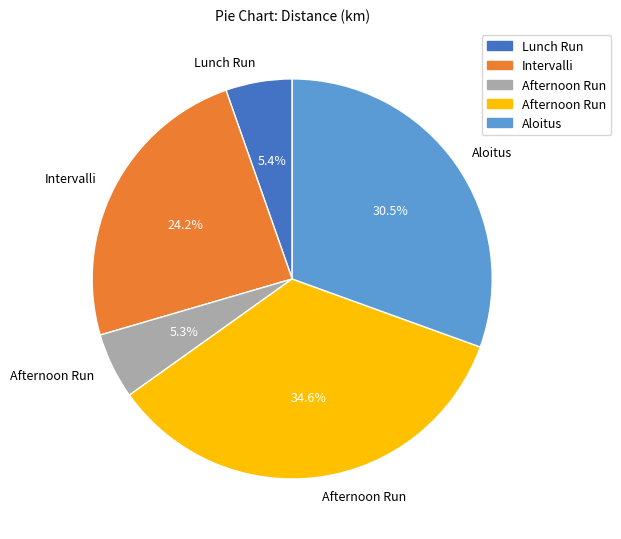

Does any single category account for the majority?

No